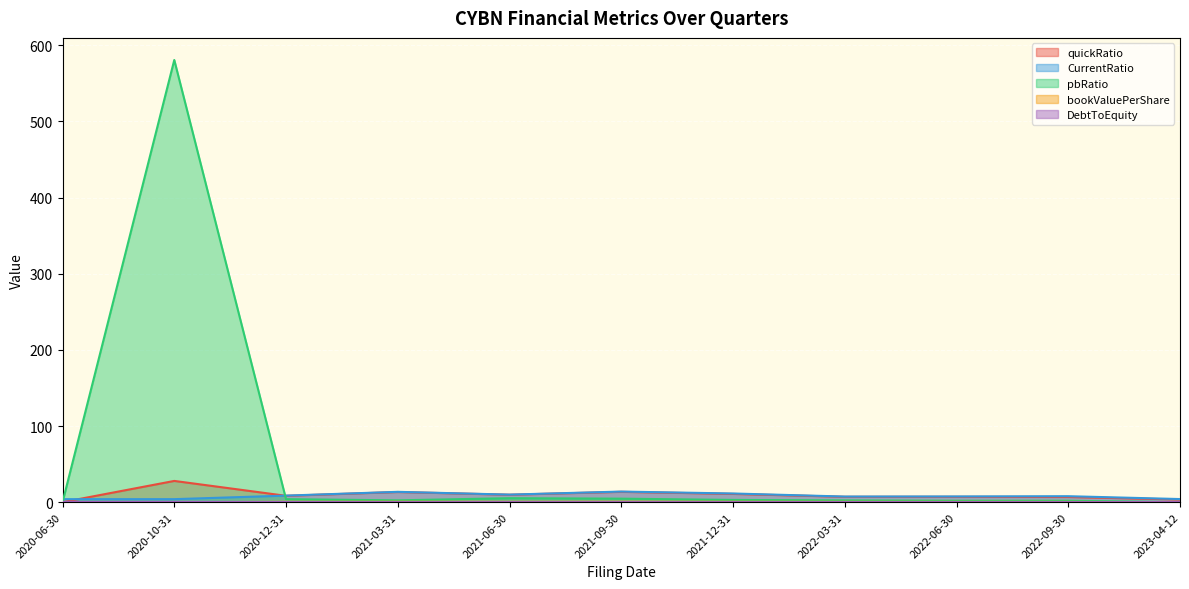

Where is bookValuePerShare nearest to the value 0?

2023-04-12